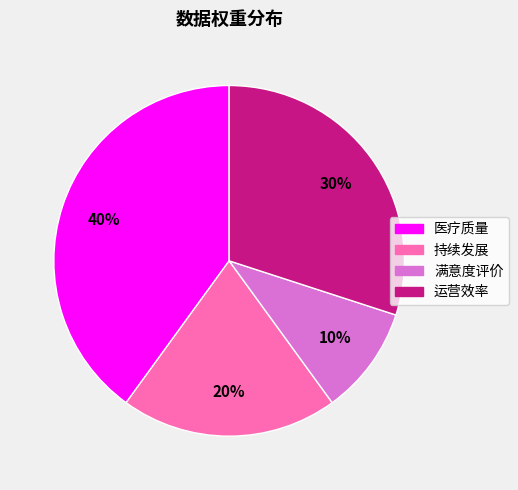

True or false: 持续发展 accounts for 20% of the total.

True